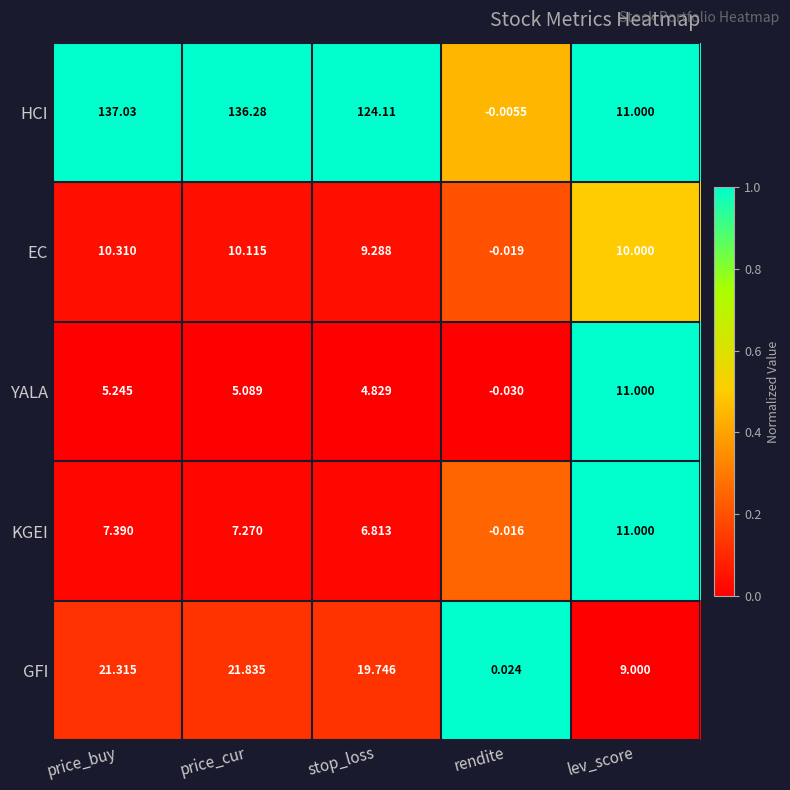

At rendite, list the series in order from largest to smallest.

GFI, HCI, KGEI, EC, YALA